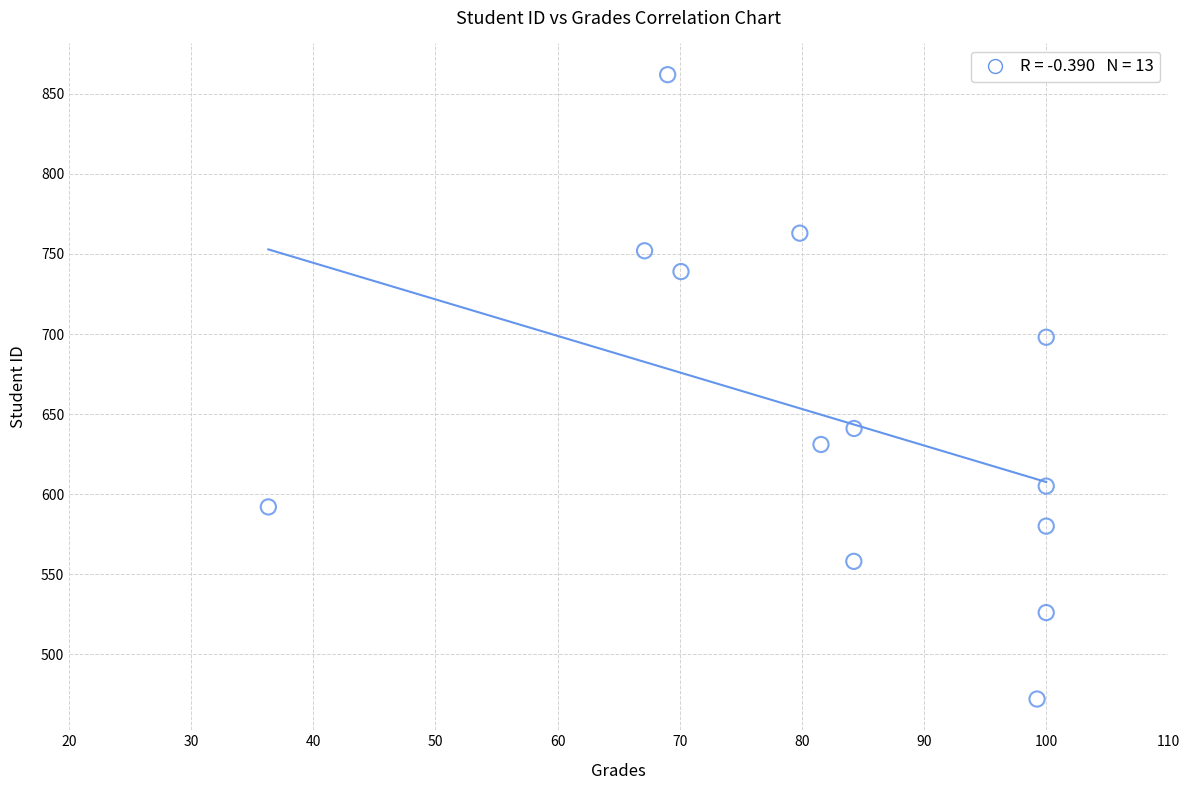

What Y value in the scatter plot is closest to 667?

641